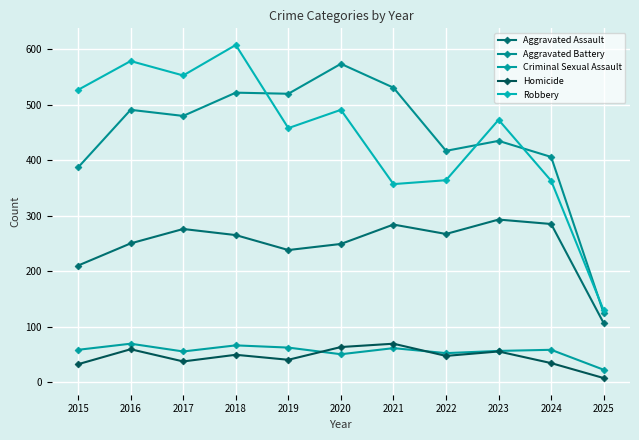

What is the minimum value shown in the chart?

7